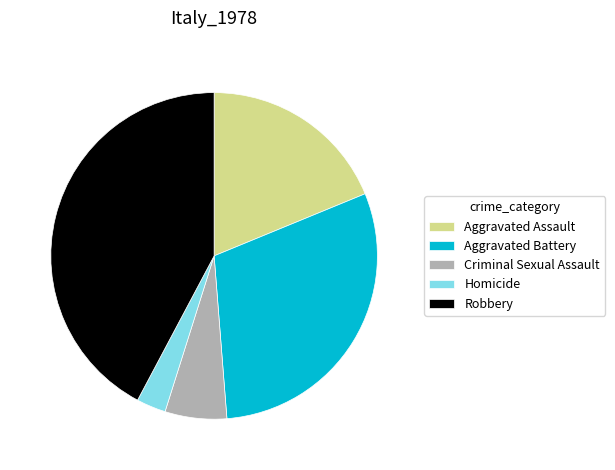

Is it true that Aggravated Assault is 24% of the pie?

False